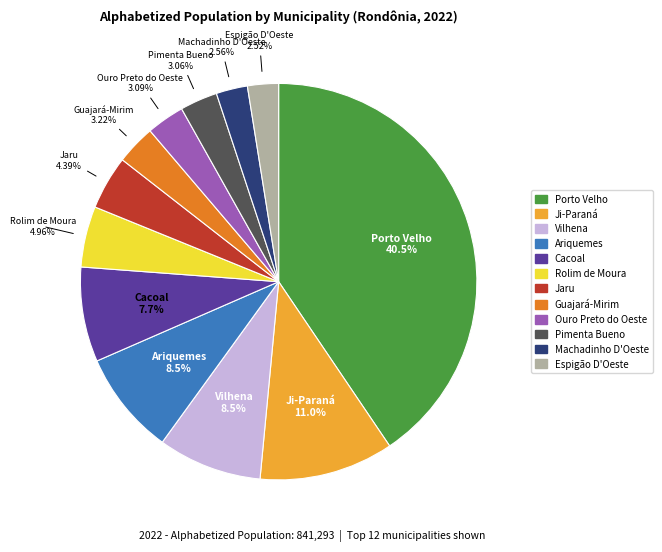

Which slice is the largest?

Porto Velho